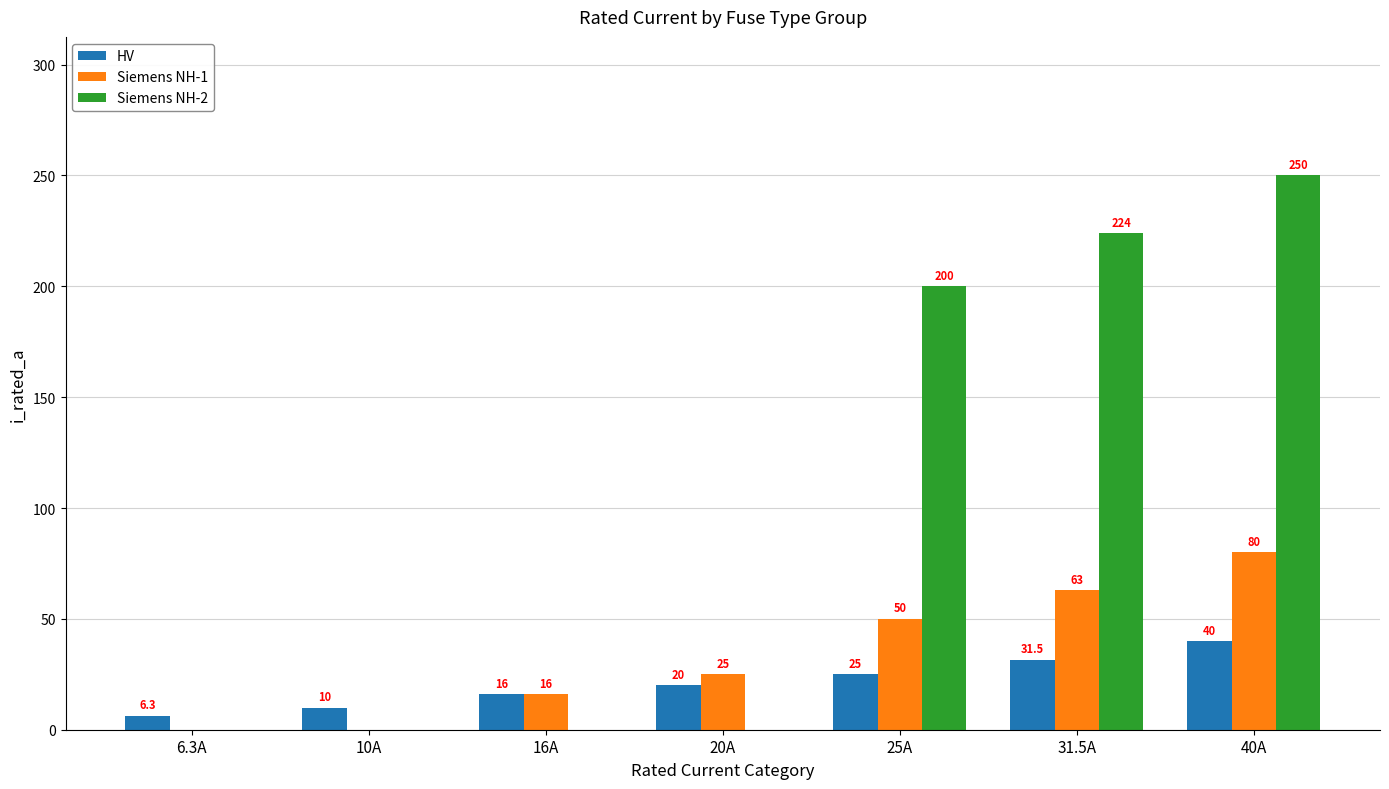

Is the value of Siemens NH-1 at 20A greater than the value of HV at 6.3A?

Yes